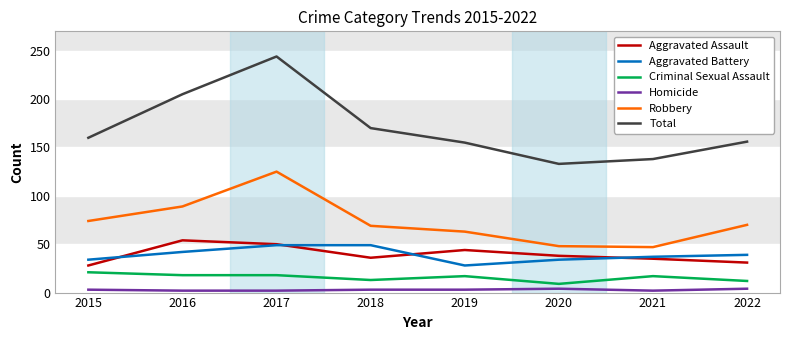

What is the difference between the second highest and second lowest values in the Aggravated Assault series?

19